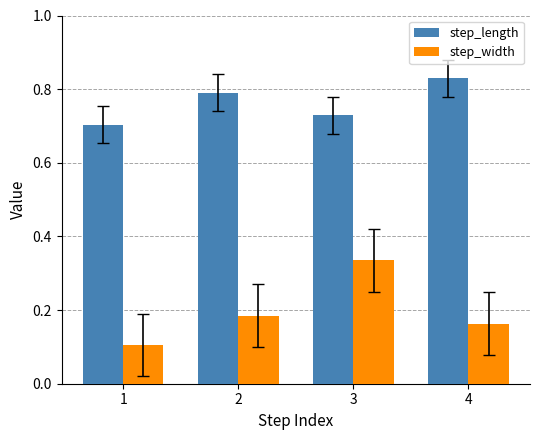

What is the spread (max minus min) of values at 2?

0.6